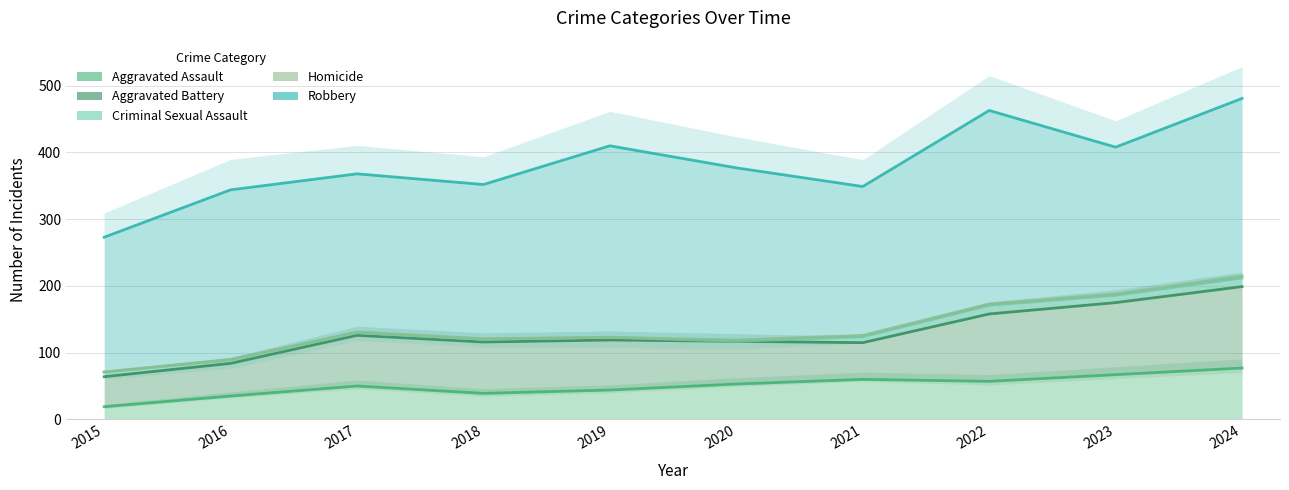

How many lines are shown in the chart?

5